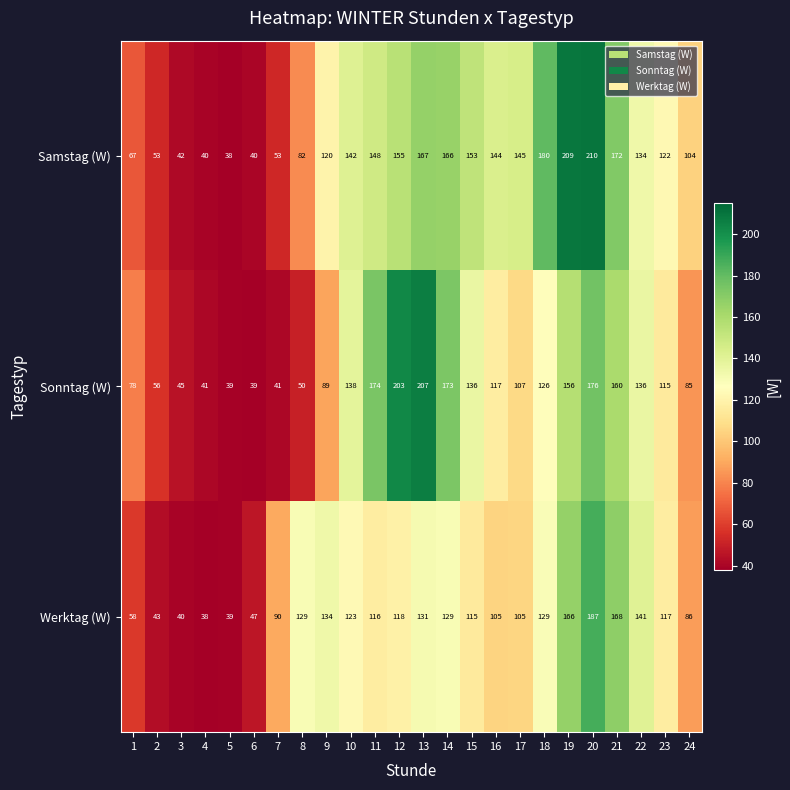

Which series has the largest range (max minus min)?

Samstag (W)